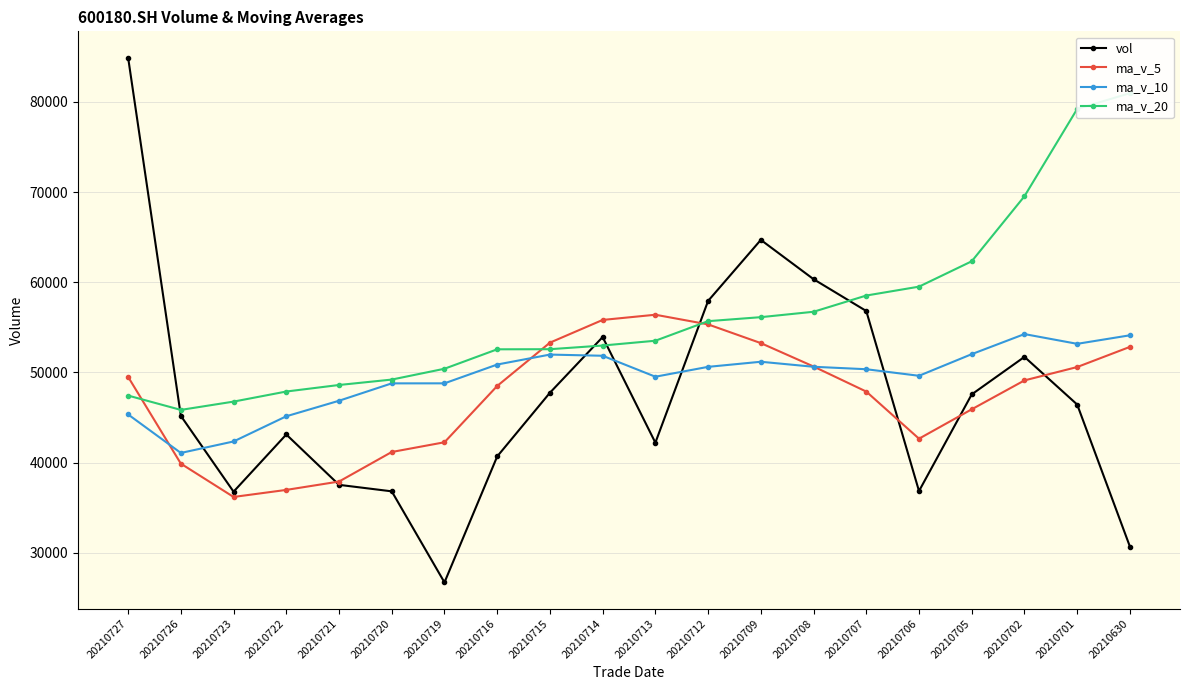

Reading left to right, what are all the values shown in this chart?

vol: 20210727=84918.8	20210726=45189.7	20210723=36778.8	20210722=43121.7	20210721=37538.4	20210720=36817.6	20210719=26718.7	20210716=40687.9	20210715=47750.6	20210714=53927.4	20210713=42212.8	20210712=57934.6	20210709=64701.0	20210708=60344.0	20210707=56814.8	20210706=36849.0	20210705=47568.2	20210702=51728.0	20210701=46443.1	20210630=30690.0
ma_v_5: 20210727=49509.5	20210726=39889.2	20210723=36195.0	20210722=36976.9	20210721=37902.6	20210720=41180.4	20210719=42259.5	20210716=48502.6	20210715=53305.3	20210714=55823.9	20210713=56401.4	20210712=55328.7	20210709=53255.4	20210708=50660.8	20210707=47880.6	20210706=42655.7	20210705=45916.3	20210702=49119.4	20210701=50602.0	20210630=52836.5
ma_v_10: 20210727=45345.0	20210726=41074.4	20210723=42348.8	20210722=45141.1	20210721=46863.3	20210720=48790.9	20210719=48794.1	20210716=50879.0	20210715=51983.0	20210714=51852.3	20210713=49528.5	20210712=50622.5	20210709=51187.4	20210708=50631.4	20210707=50358.5	20210706=49631.5	20210705=52029.9	20210702=54256.1	20210701=53175.1	20210630=54121.9
ma_v_20: 20210727=47436.7	20210726=45848.4	20210723=46768.1	20210722=47886.2	20210721=48610.9	20210720=49211.2	20210719=50412.0	20210716=52567.6	20210715=52579.0	20210714=52987.1	20210713=53518.7	20210712=55688.9	20210709=56132.2	20210708=56730.8	20210707=58530.7	20210706=59515.6	20210705=62329.4	20210702=69541.7	20210701=79222.4	20210630=80969.6